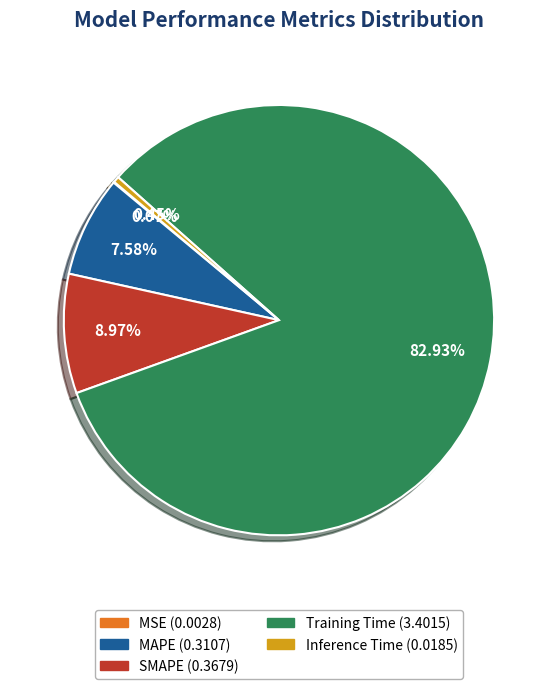

Does Training Time represent more than half of the total?

Yes